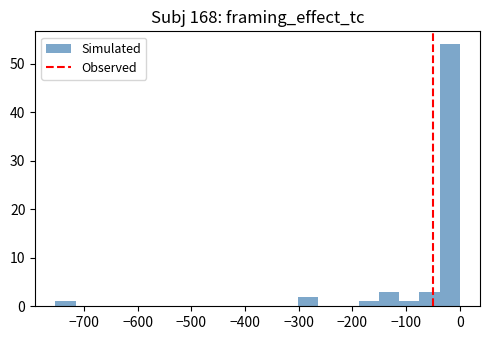

Read against the x-axis, roughly where is the centre of the tallest bar?

-20